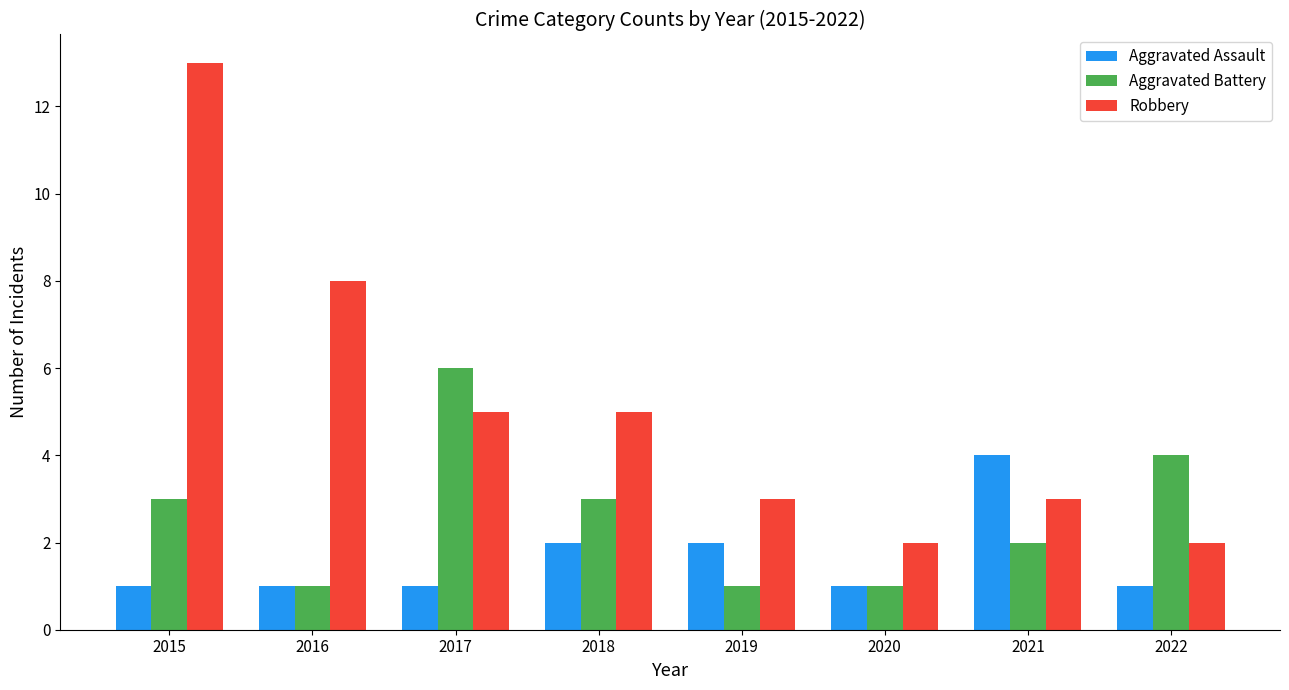

What is the difference between the highest and lowest values at 2017?

5